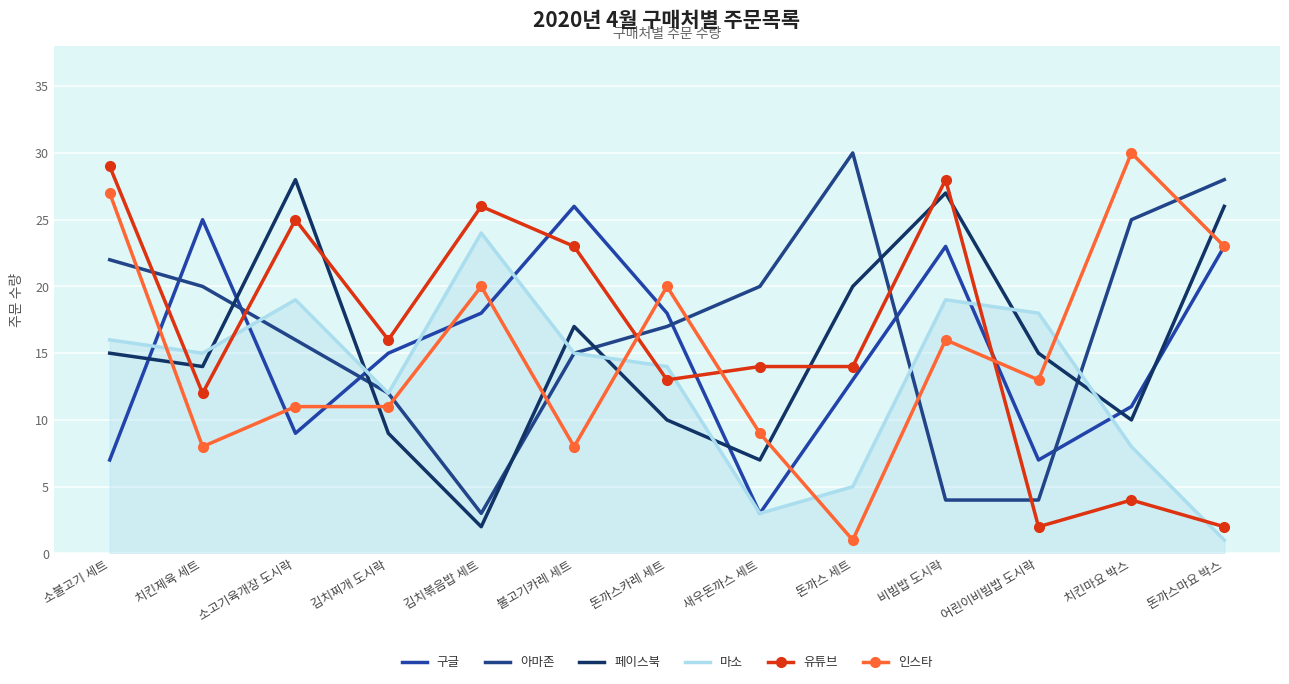

What is the label of the 11th point from the right?

소고기육개장 도시락